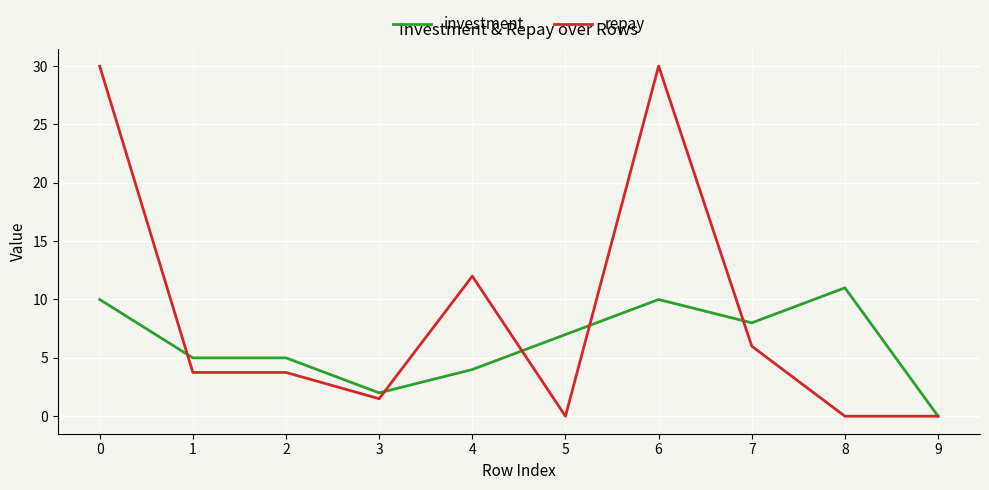

How many lines are shown in the chart?

2